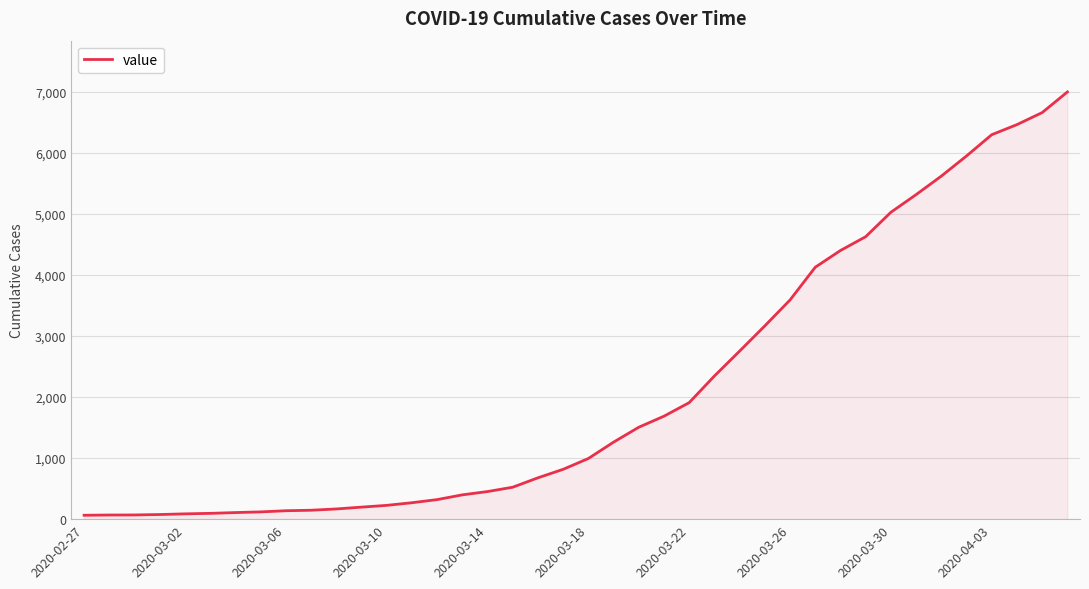

What is the difference between the maximum and minimum values?

6931